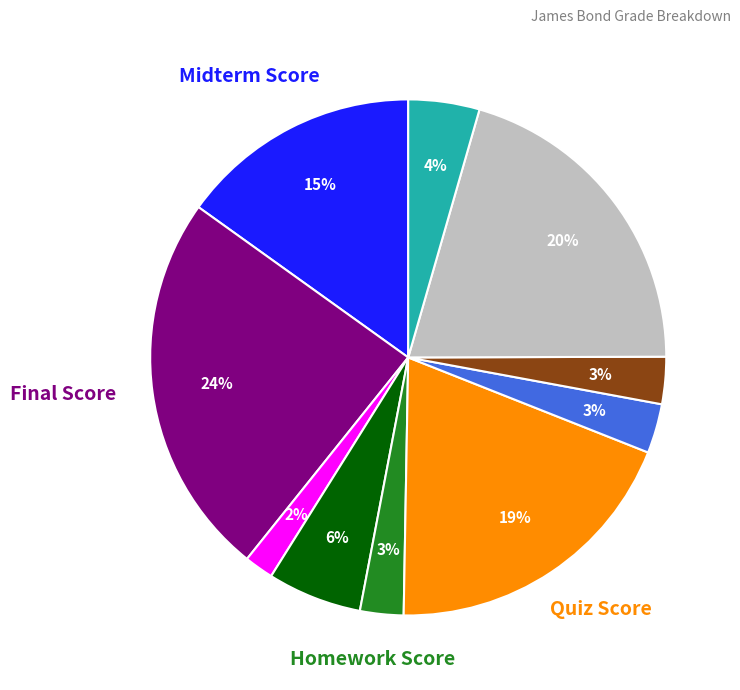

Is there any slice that represents more than half of the pie?

No